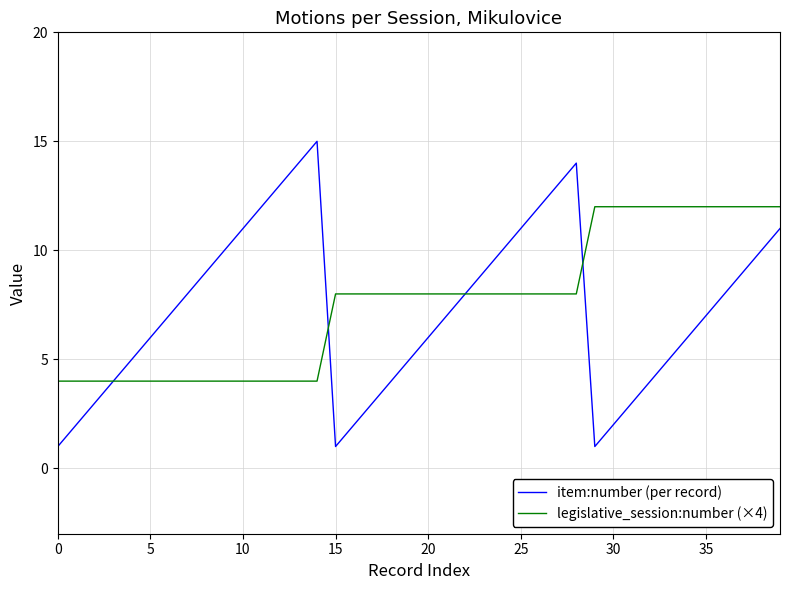

How many categories are shown in the chart?

40